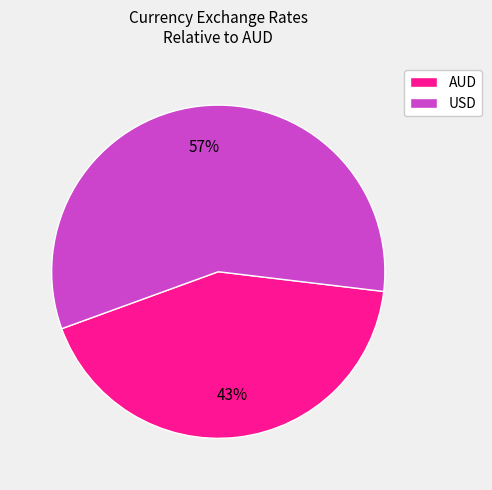

Which has a higher value, USD or AUD?

USD